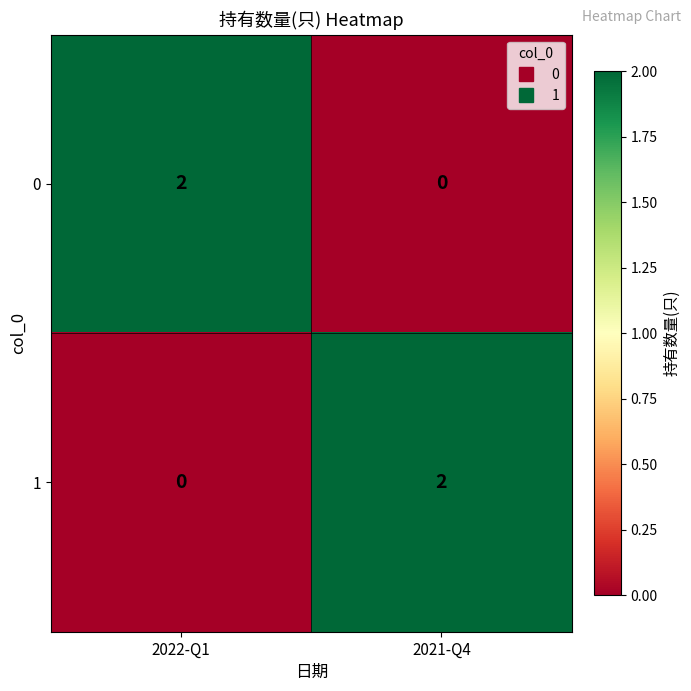

Reading left to right, list all the values displayed in this chart.

0: 2	0
1: 0	2